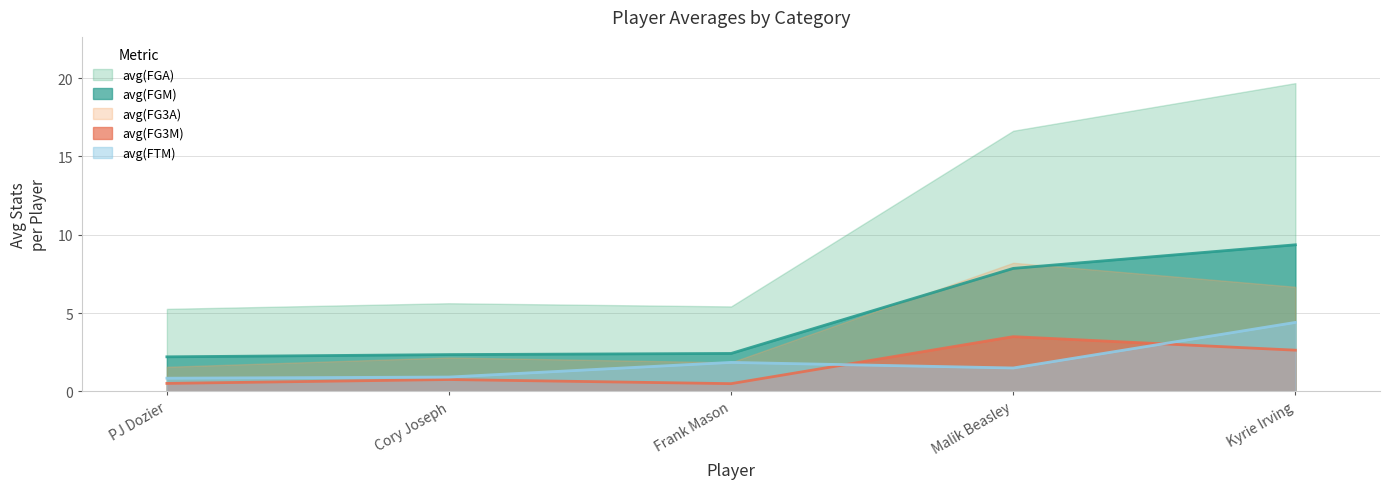

True or false: avg(FG3M) has a value of 5.9 at Malik Beasley.

False